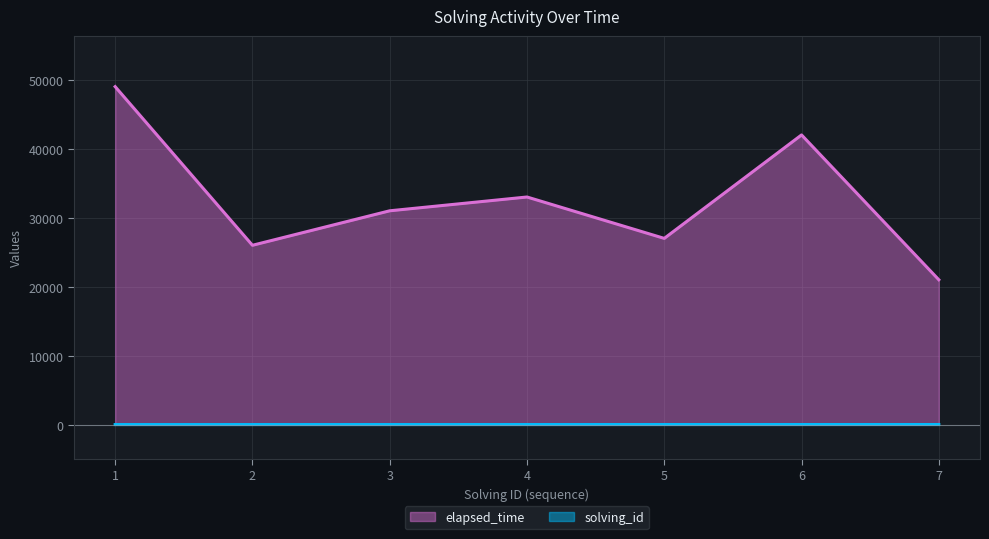

At 3, list the series in order from largest to smallest.

elapsed_time, solving_id